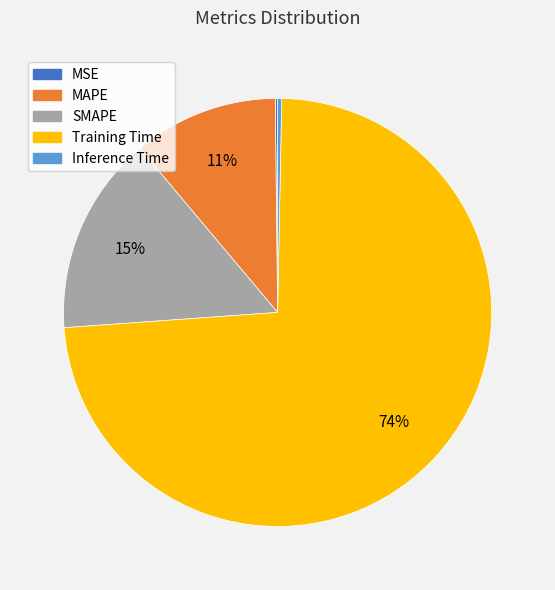

The MAPE slice represents 1% of the pie. True or false?

False